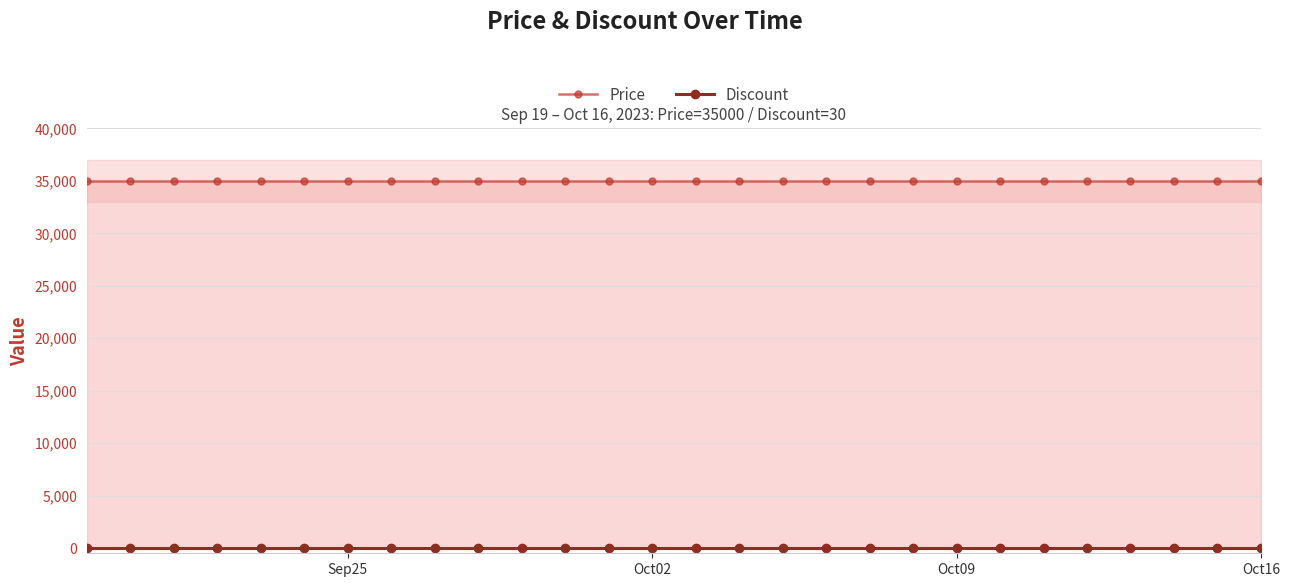

True or false: Price and Discount cross at least once.

False